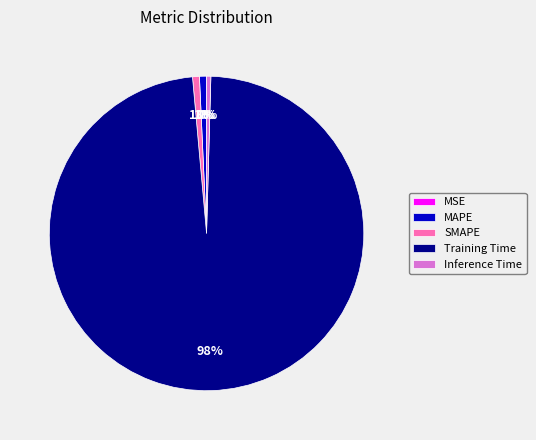

True or false: Inference Time accounts for 10% of the total.

False